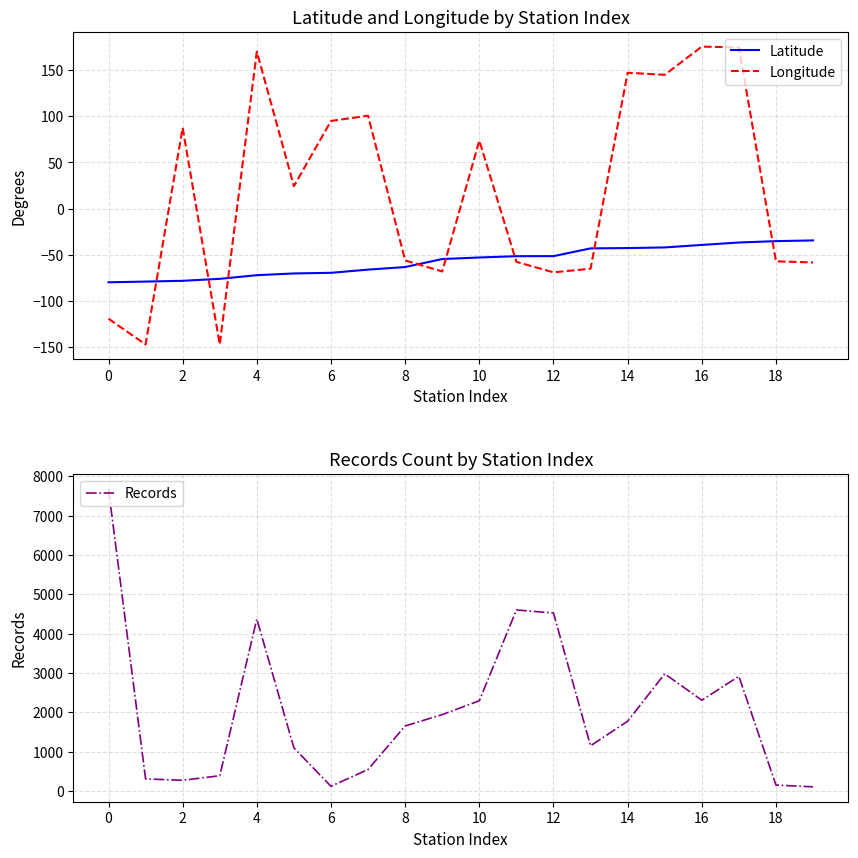

True or false: Longitude has a value of 144.0 at 12.

False